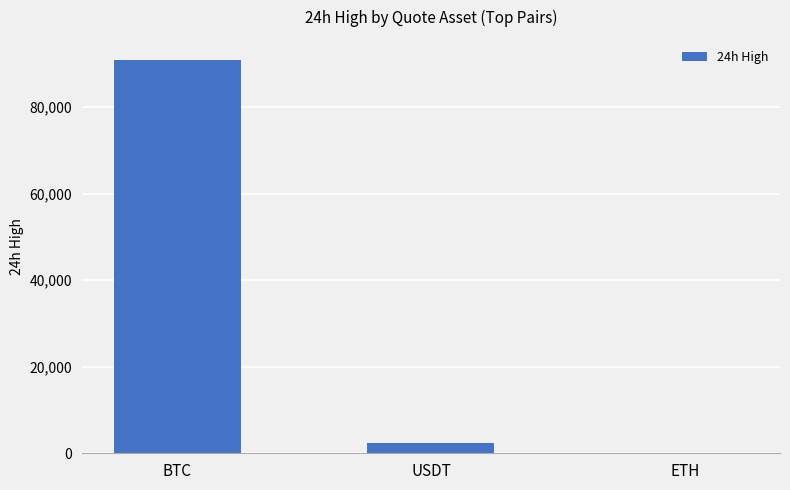

What is the sum of the values at USDT and BTC?

93207.3